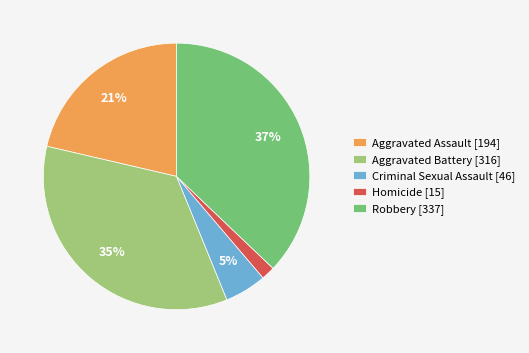

To the nearest percent, what percentage of the pie is Homicide?

2%